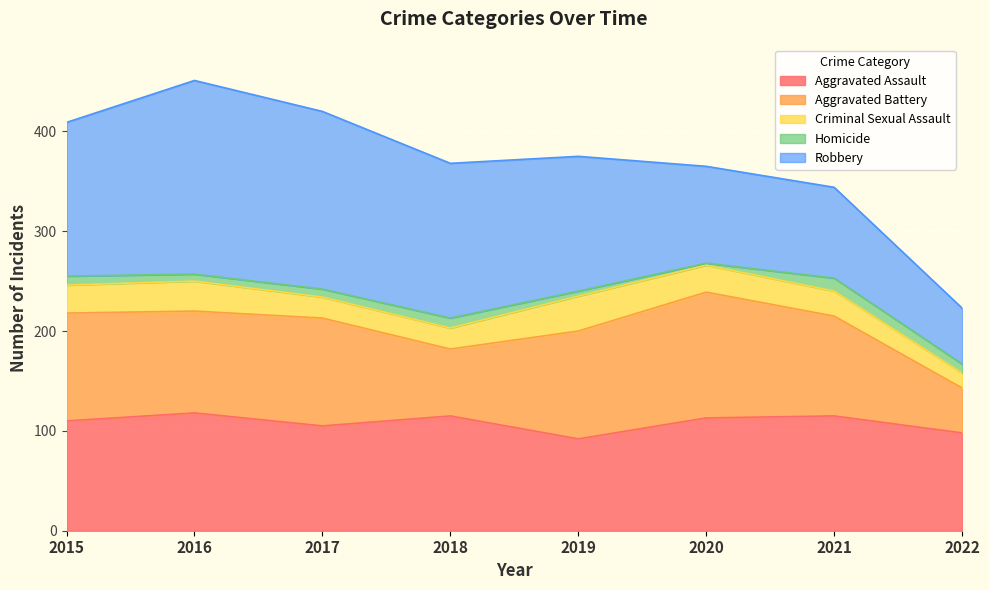

What is the average value of the Robbery series?

132